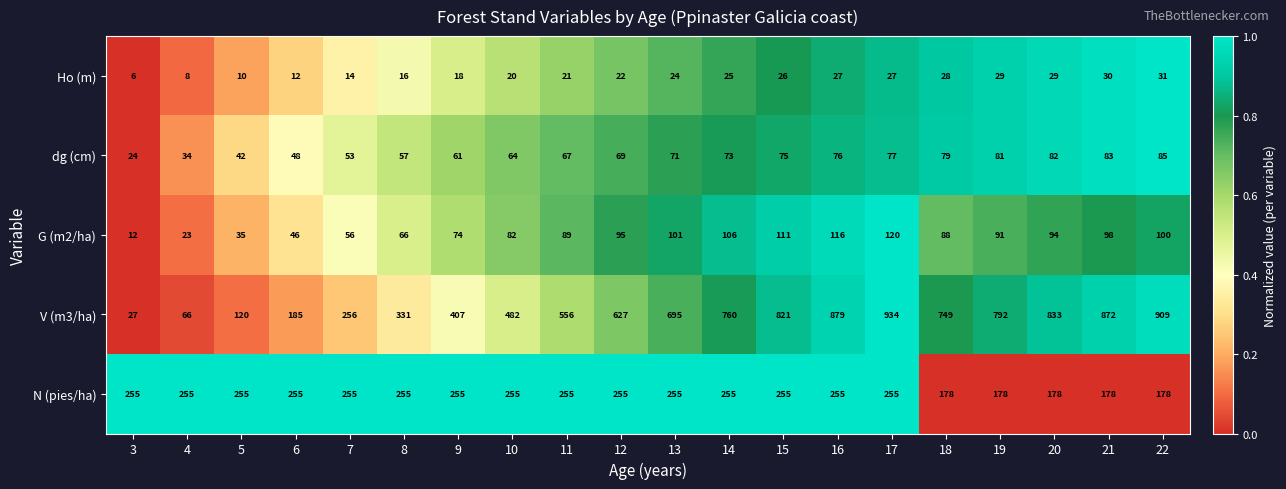

Which category has the highest value across all series?

17